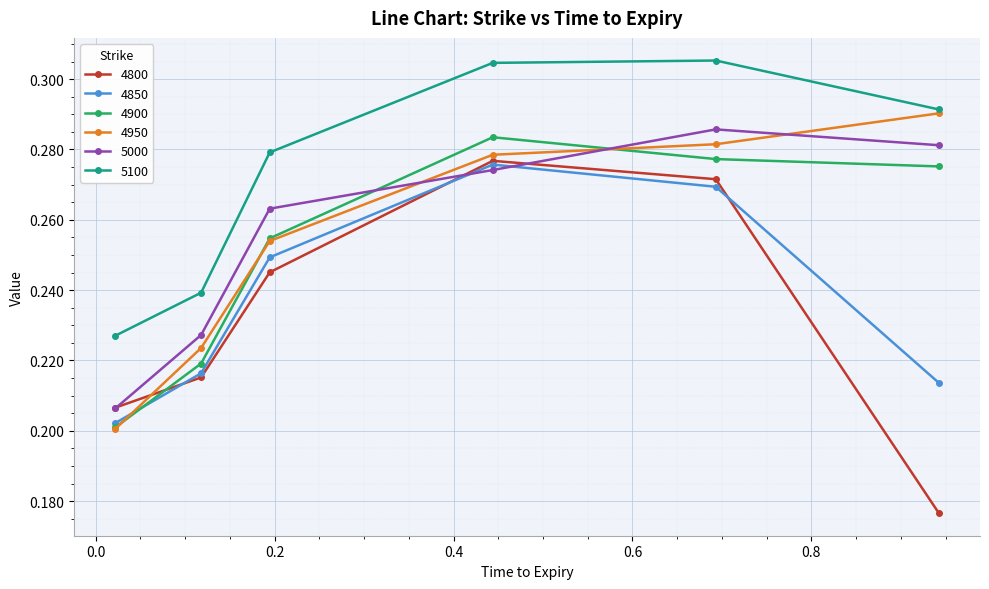

True or false: 5100 and 4900 cross at least once.

False